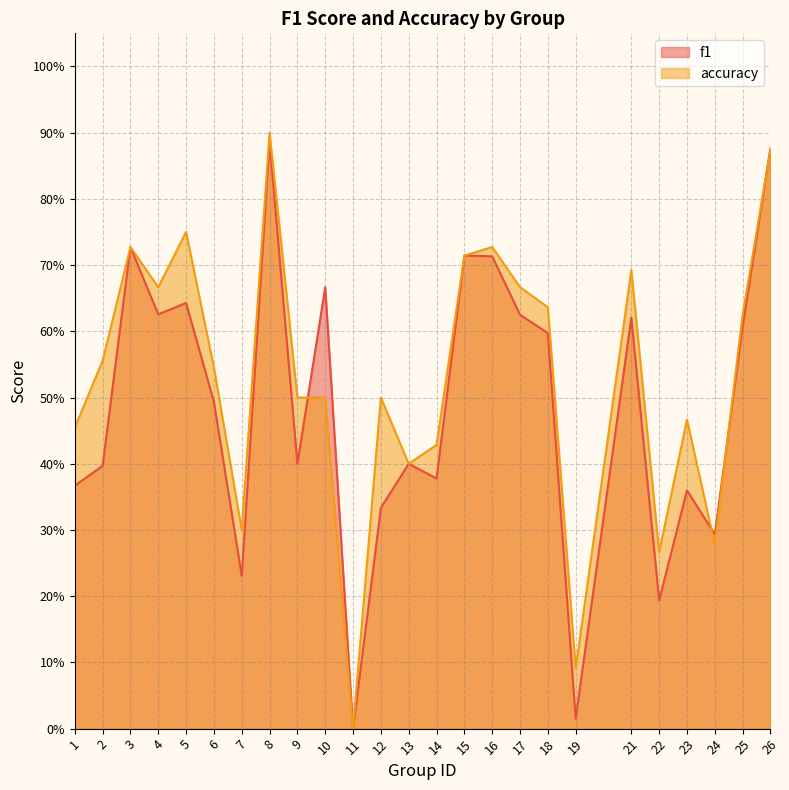

At 6, list the series in order from largest to smallest.

accuracy, f1